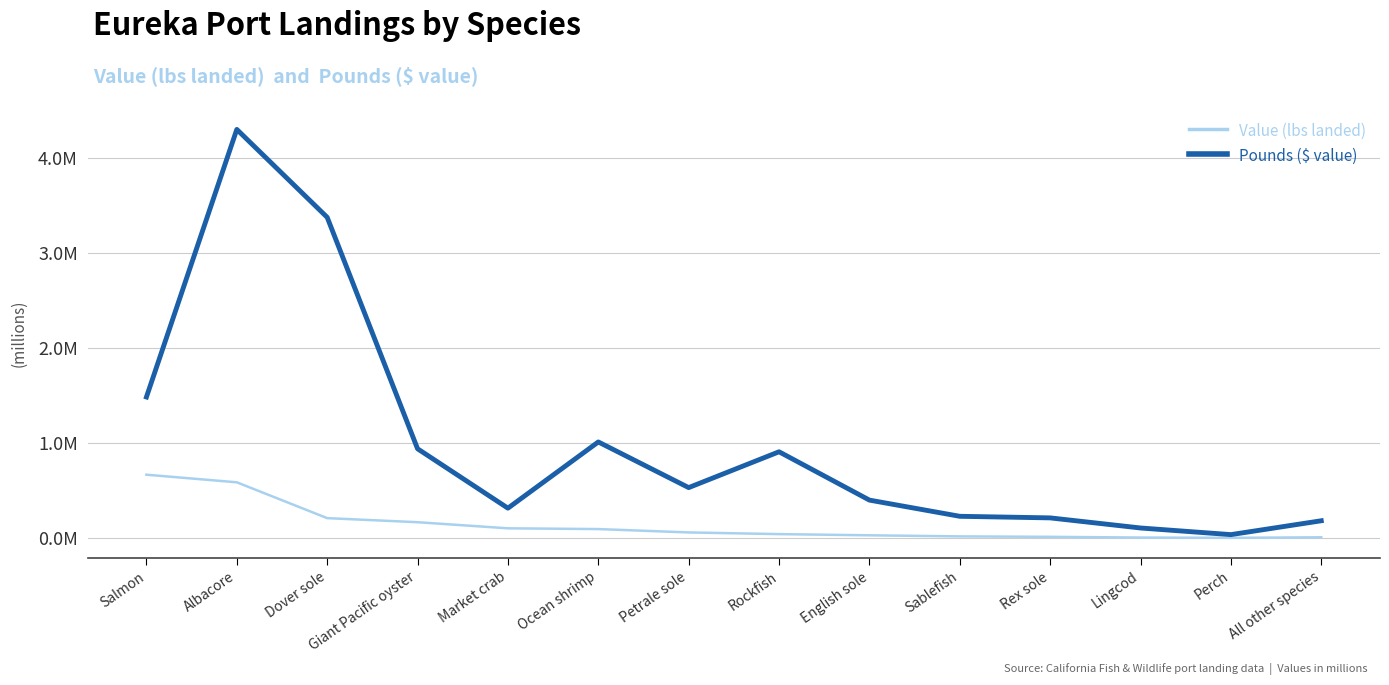

In Value (lbs landed), how many points are lower than both neighbors (excluding endpoints)?

1